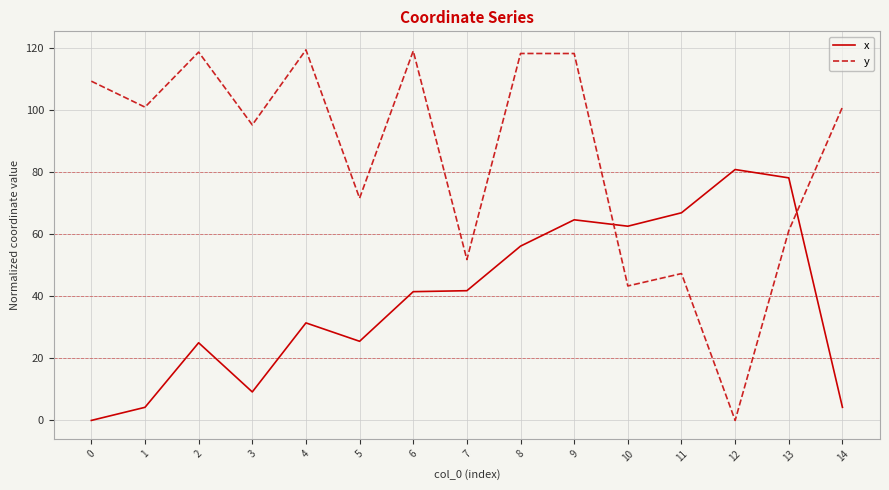

Is the value of x at 7 greater than the value of y at 7?

No